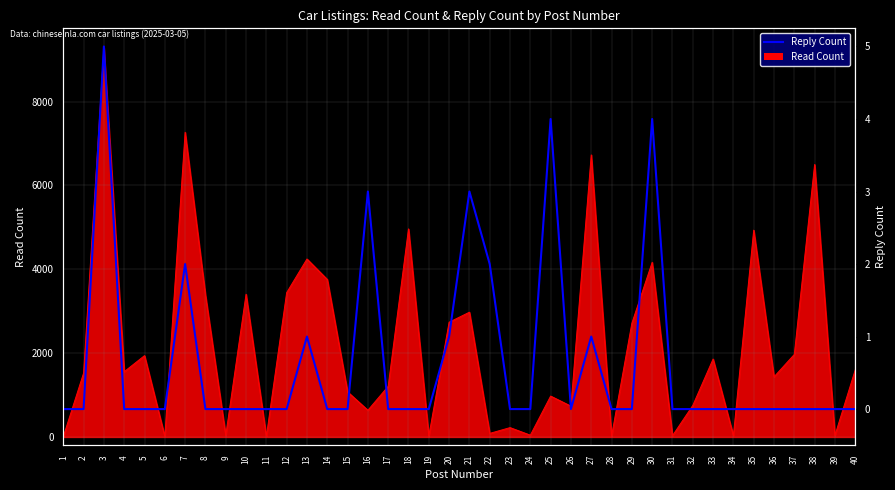

What is the maximum value shown in the chart?

5